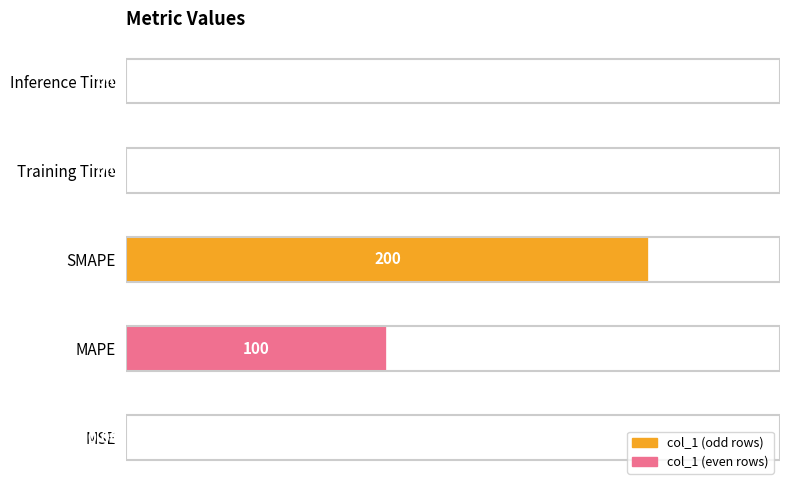

What is the sum of the values at MAPE and Training Time?

100.0